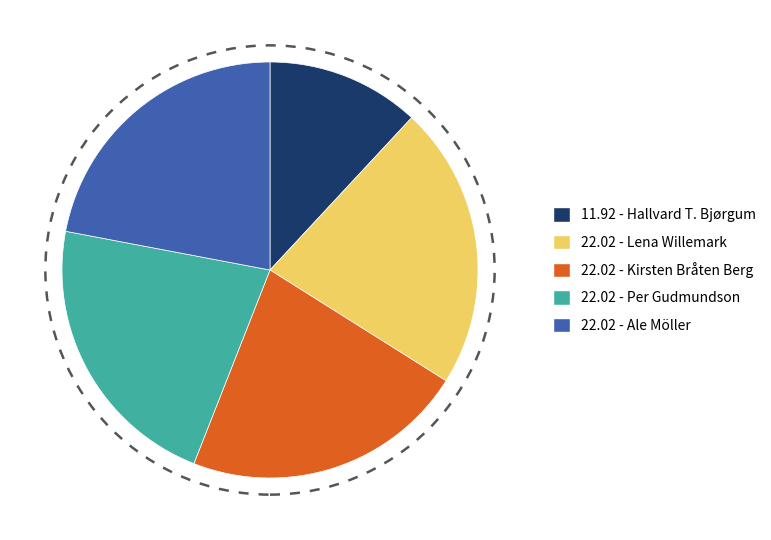

Which category has the smallest portion of the pie?

11.92 - Hallvard T. Bjørgum